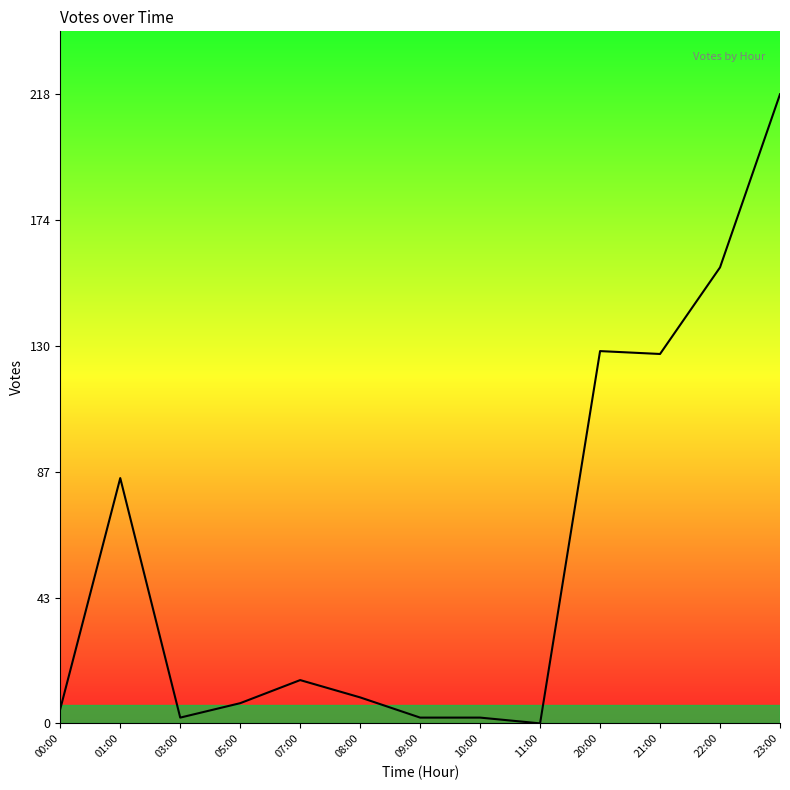

Where is the first local minimum?

03:00